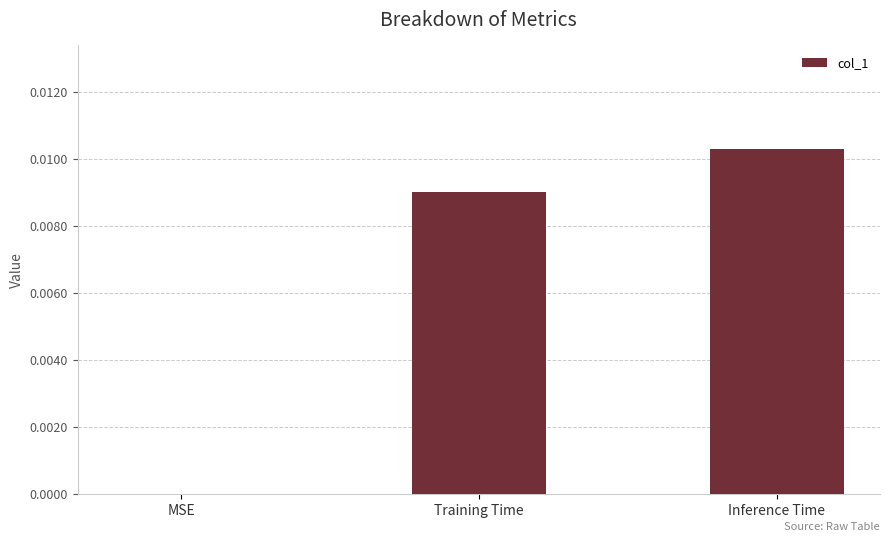

Which has a higher value, MSE or Inference Time?

Inference Time